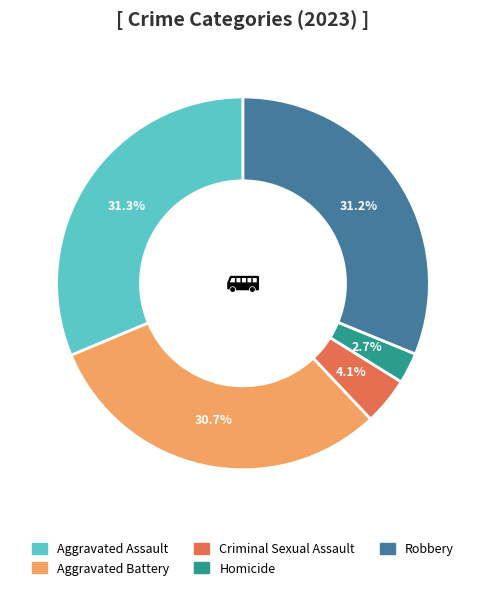

What percentage is the Aggravated Assault slice, to the nearest percent?

31%